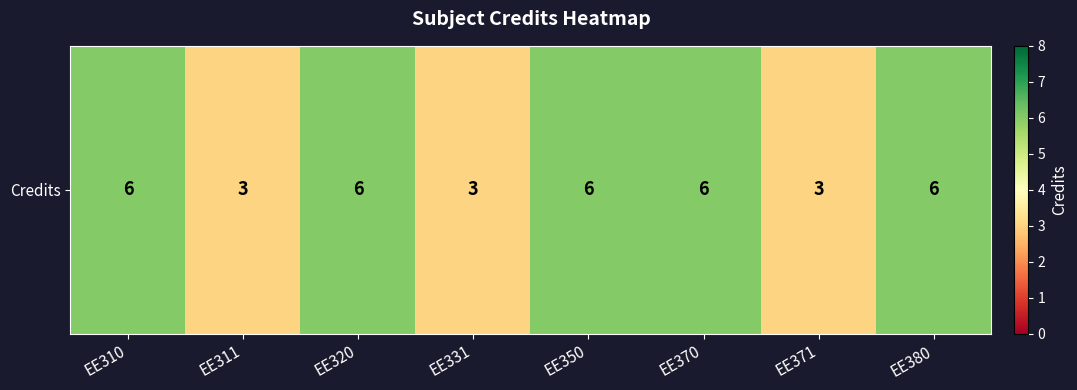

How many categories are shown in the chart?

8